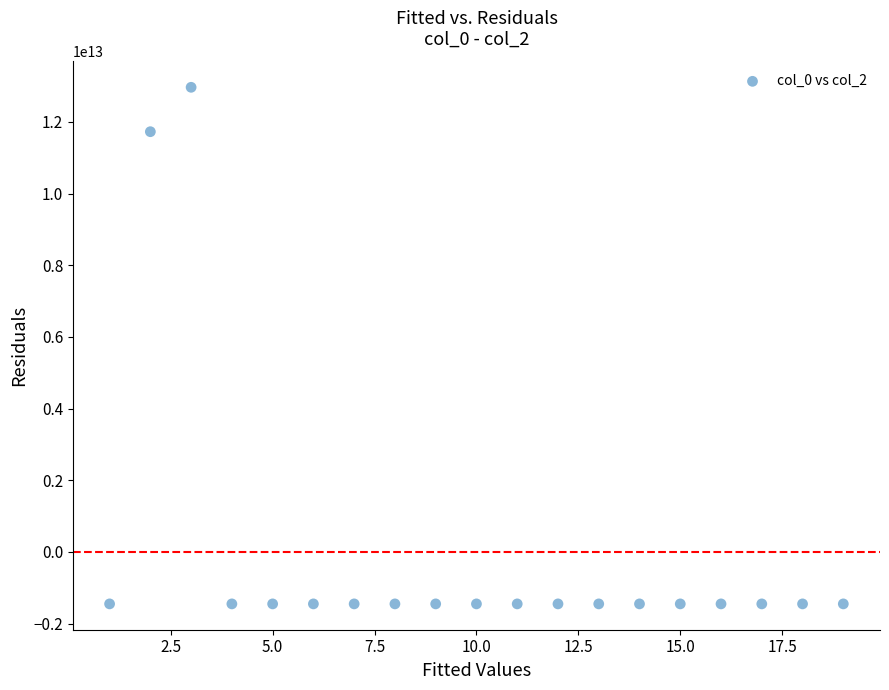

What is the range of X values (max minus min)?

18.0